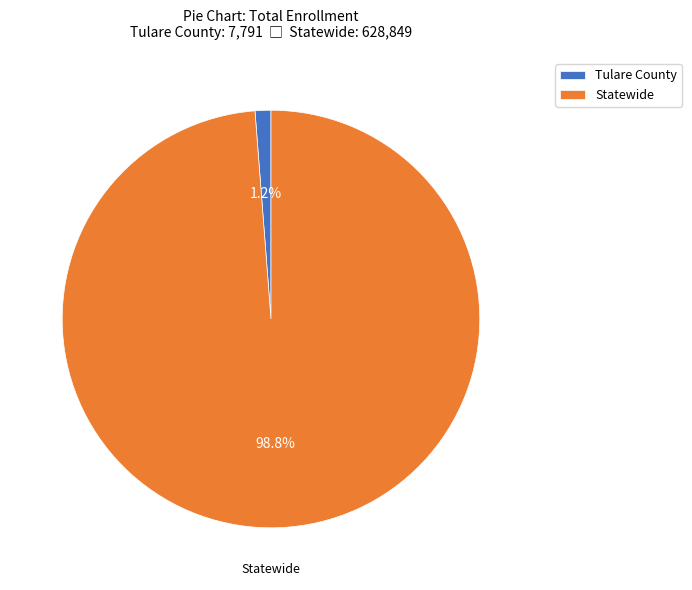

What percentage is the Statewide slice, to the nearest percent?

99%